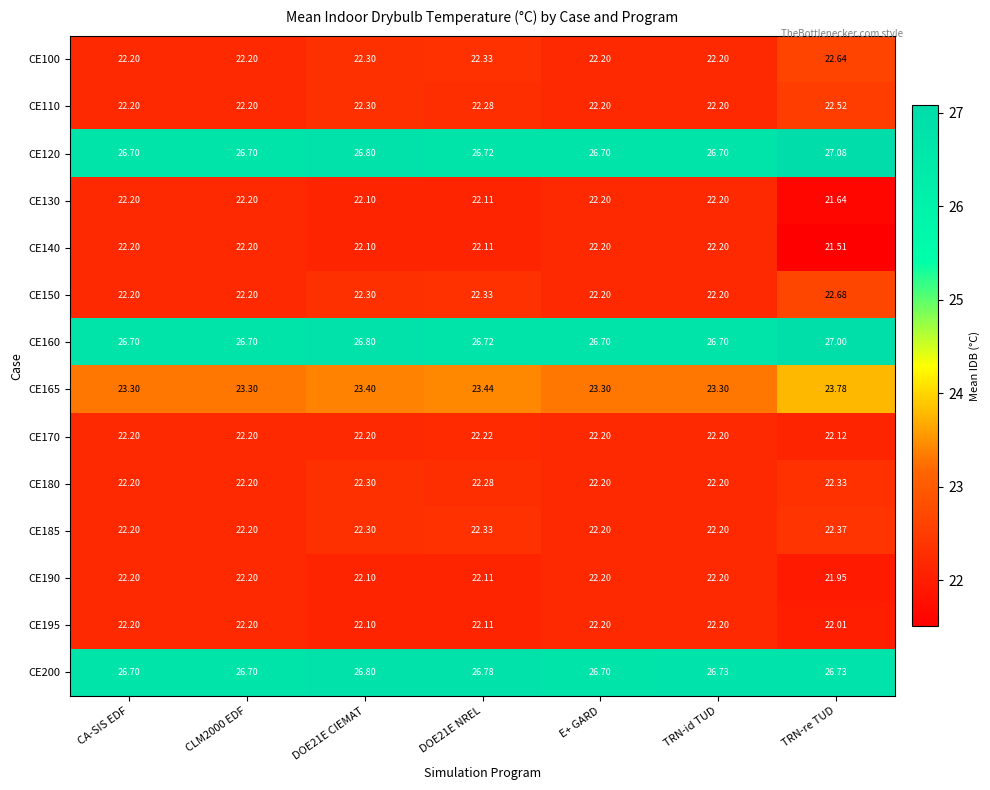

At which category is the sum across all series the highest?

TRN-re TUD